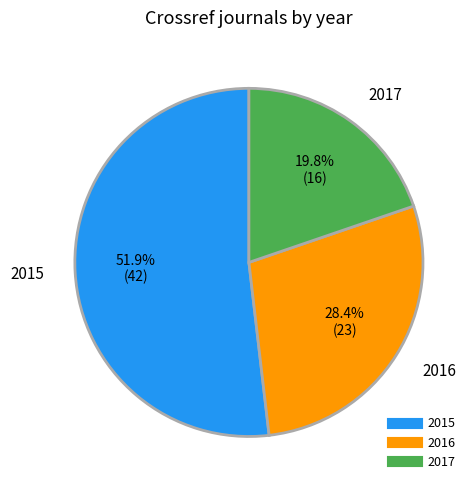

What is the total percentage of 2015 and 2017?

71.6%